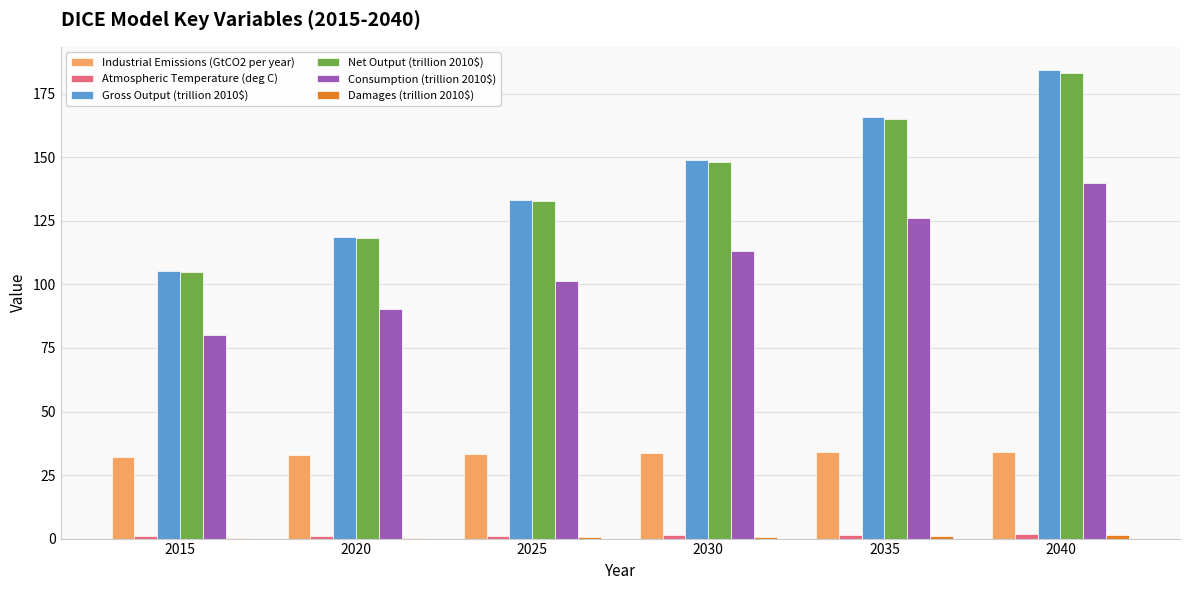

Are the bars grouped side by side (vs. stacked)?

Yes